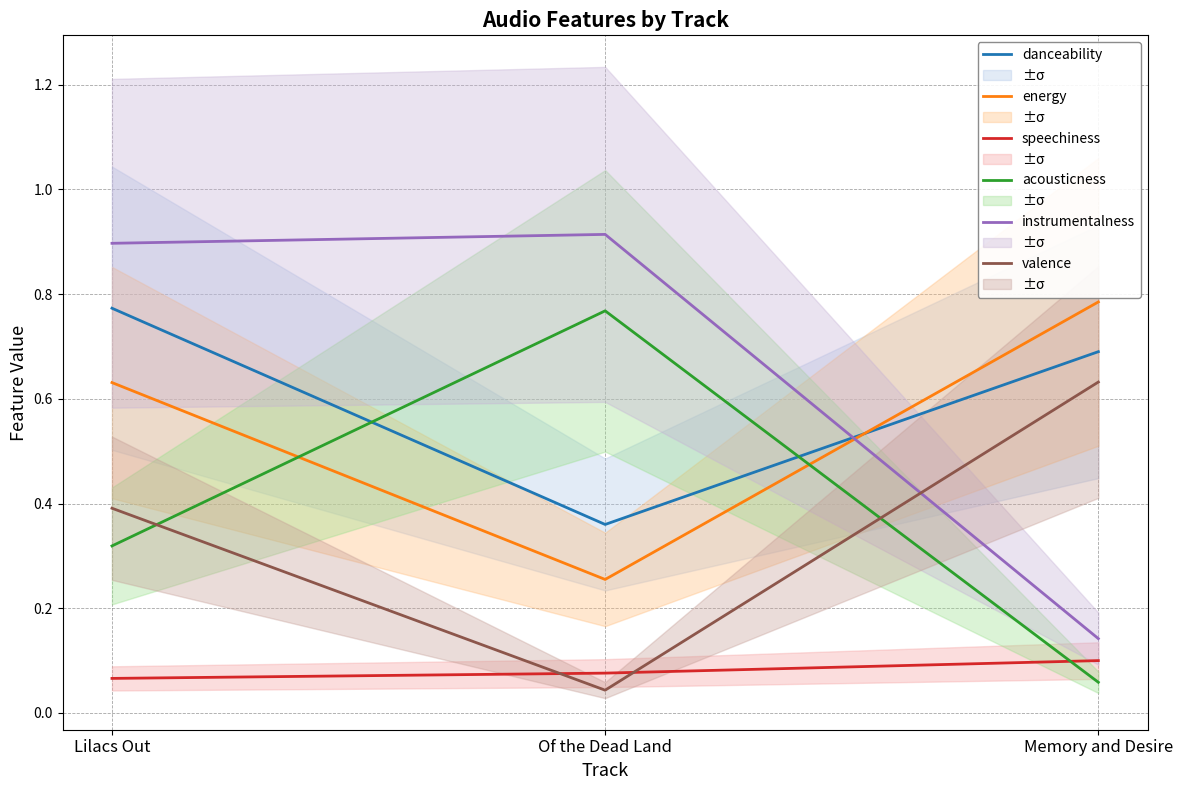

What is the difference between the second highest and minimum values in the instrumentalness series?

0.8